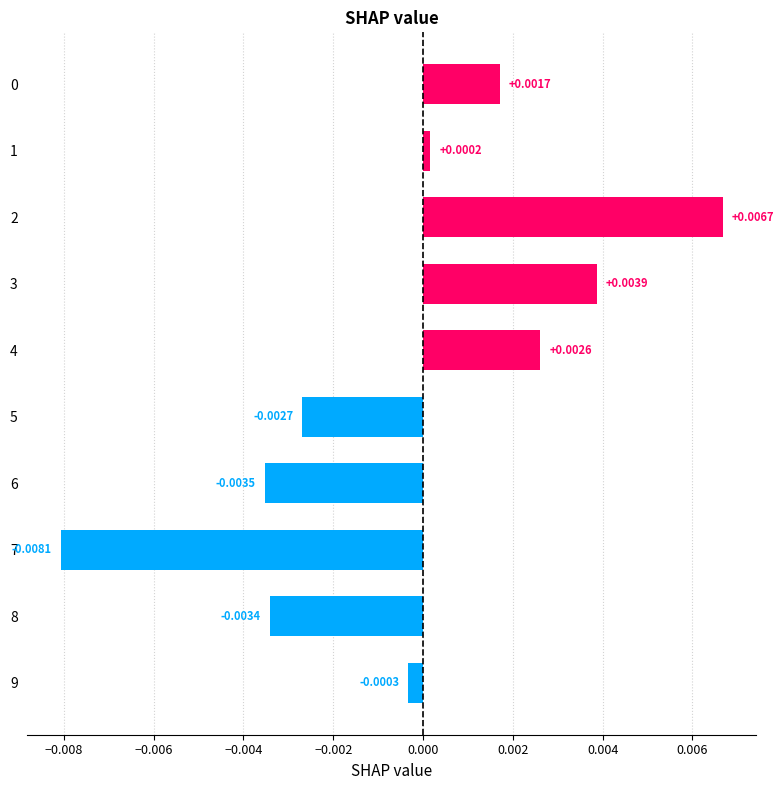

How many values are below zero?

5